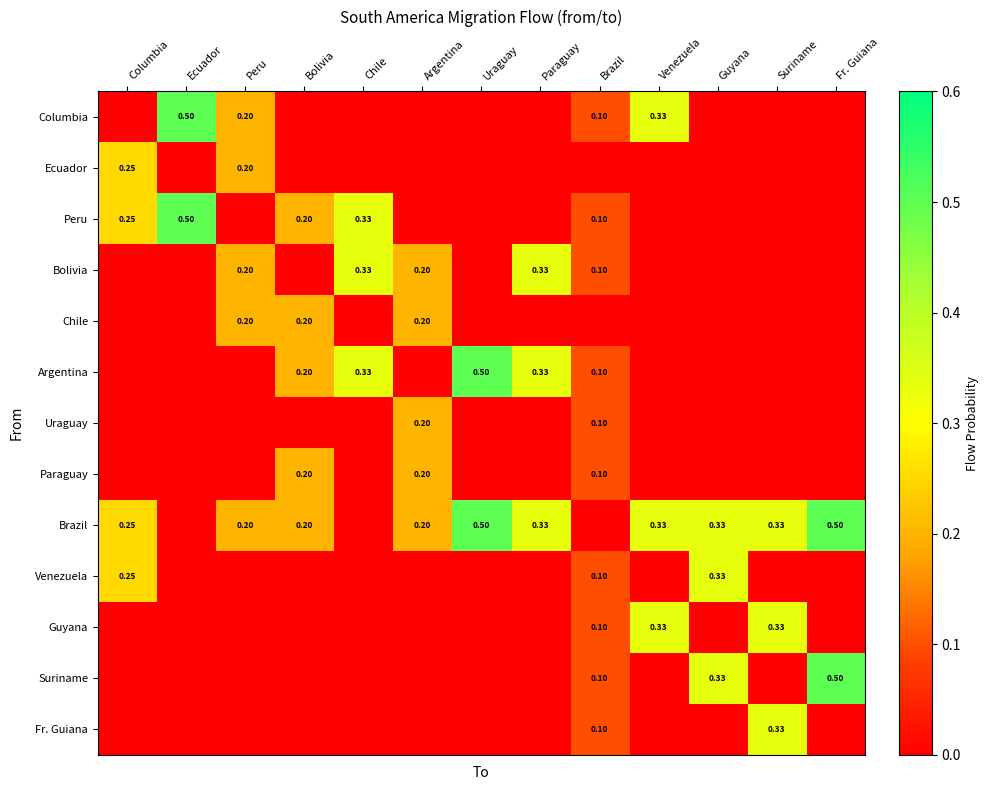

True or false: Fr. Guiana has a value of 0.1 at Brazil.

True